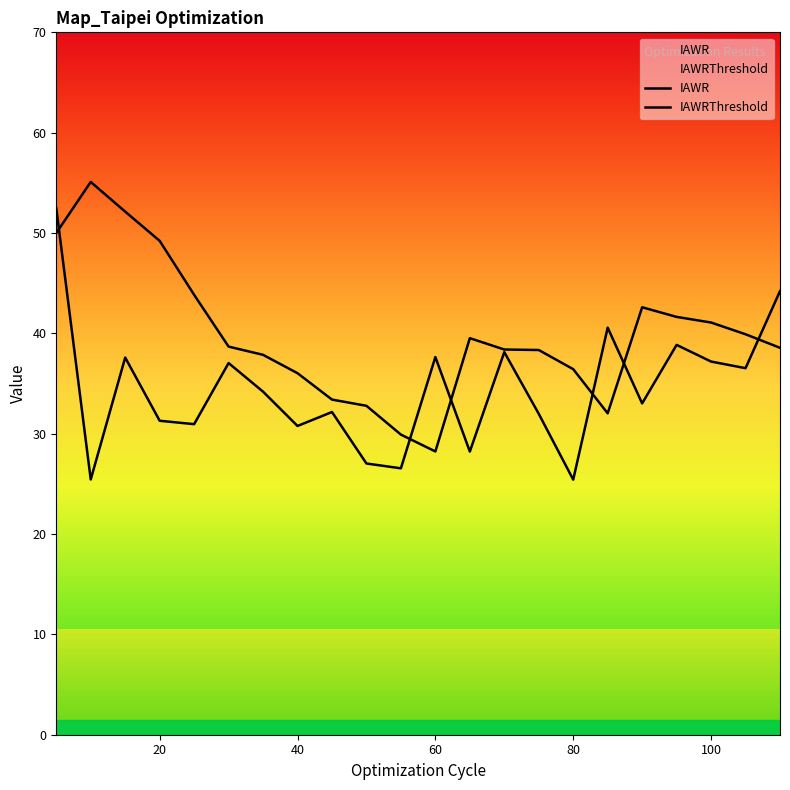

After their last crossing, which series has the higher values: IAWR or IAWRThreshold?

IAWR